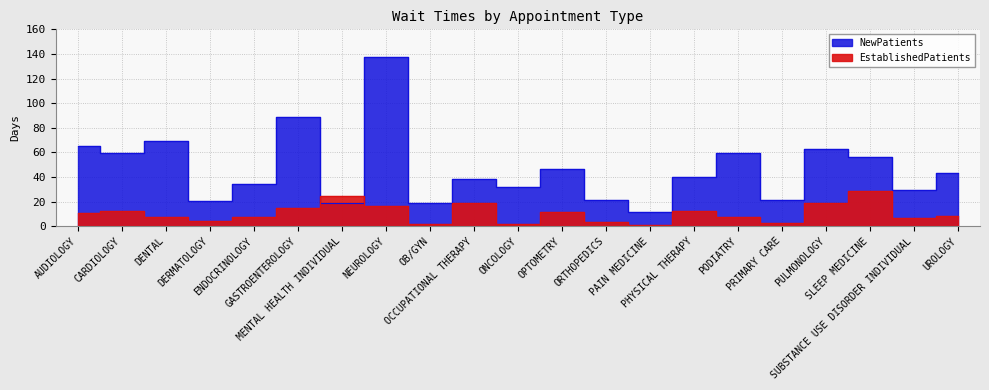

At which category is the sum across all series the highest?

NEUROLOGY